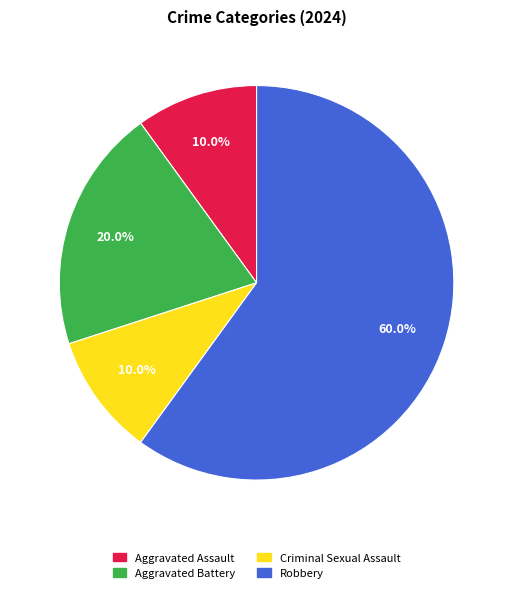

Which slice is the largest?

Robbery